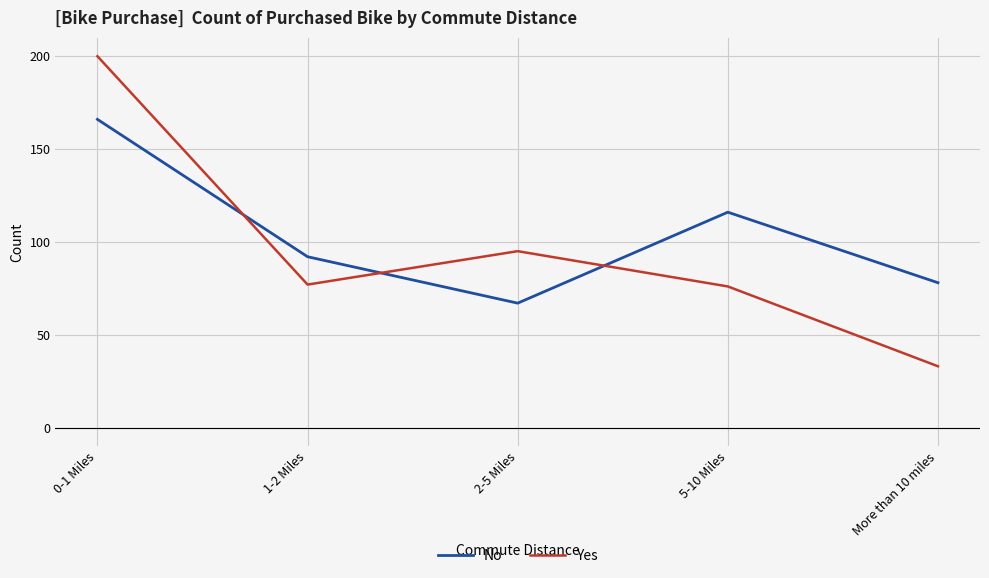

Reading right to left, what are all the values shown in this chart?

No: More than 10 miles=78	5-10 Miles=116	2-5 Miles=67	1-2 Miles=92	0-1 Miles=166
Yes: More than 10 miles=33	5-10 Miles=76	2-5 Miles=95	1-2 Miles=77	0-1 Miles=200